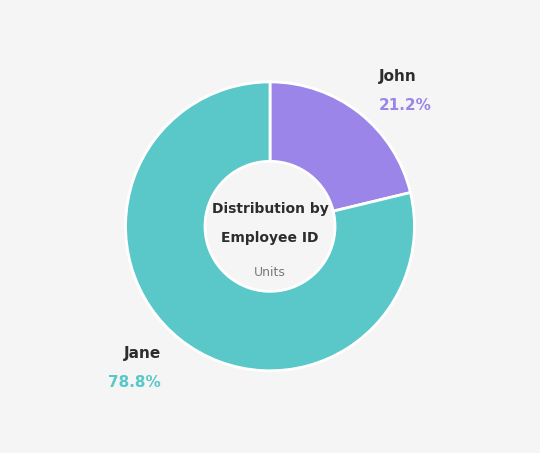

True or false: John accounts for 21% of the total.

True